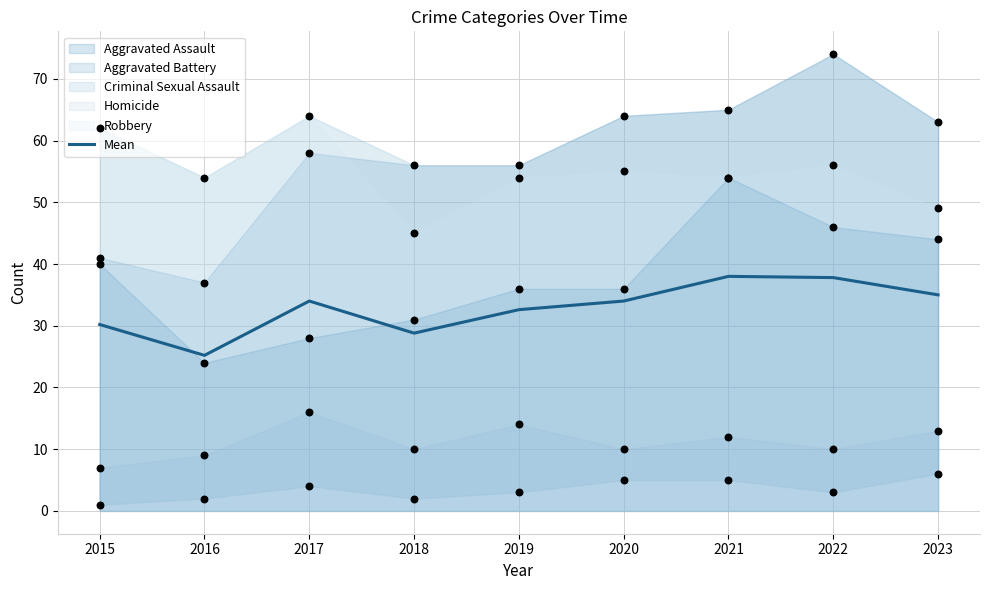

Approximately how many times larger is the value at 2021 compared to 2016?

1.5